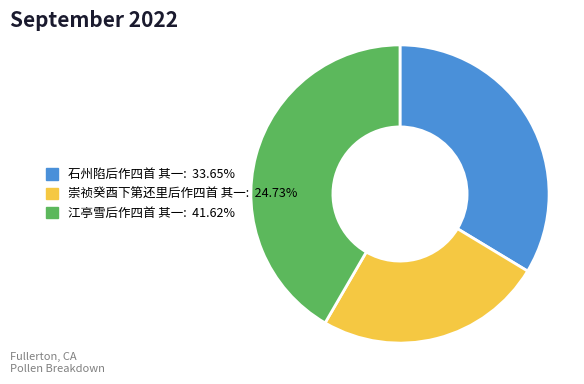

Rank the categories by value from highest to lowest.

江亭雪后作四首 其一, 石州陷后作四首 其一, 崇祯癸酉下第还里后作四首 其一